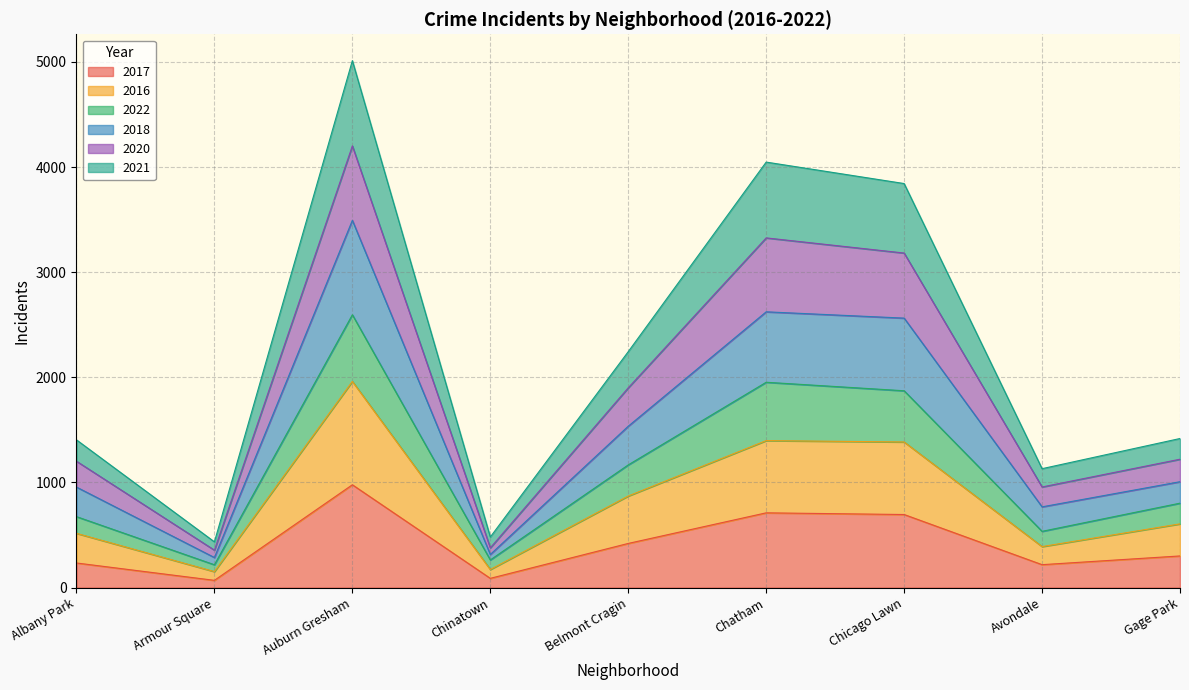

True or false: 2020 and 2022 cross at least once.

False